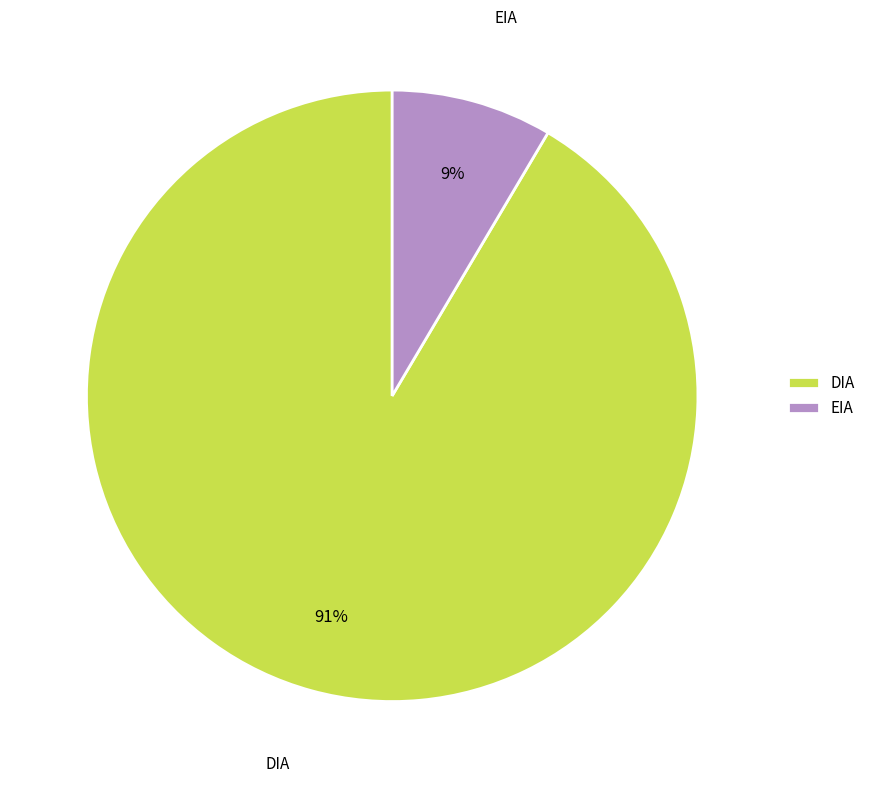

Which slice is the smallest?

EIA